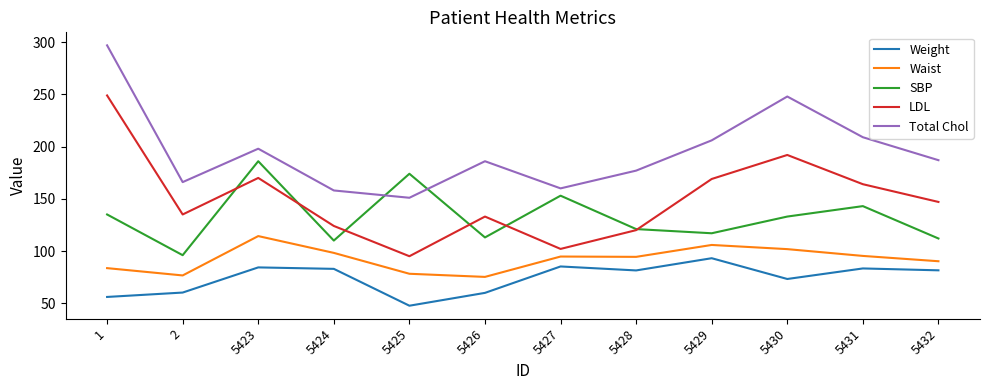

True or false: Weight and LDL cross at least once.

False